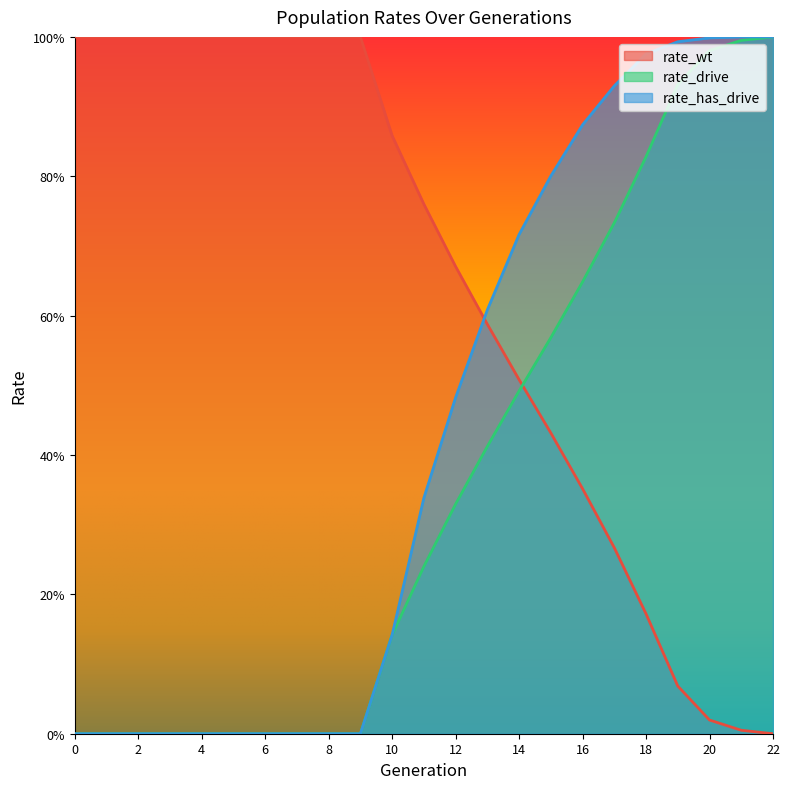

What is the sum of the rate_wt values at 11 and 6?

1.8